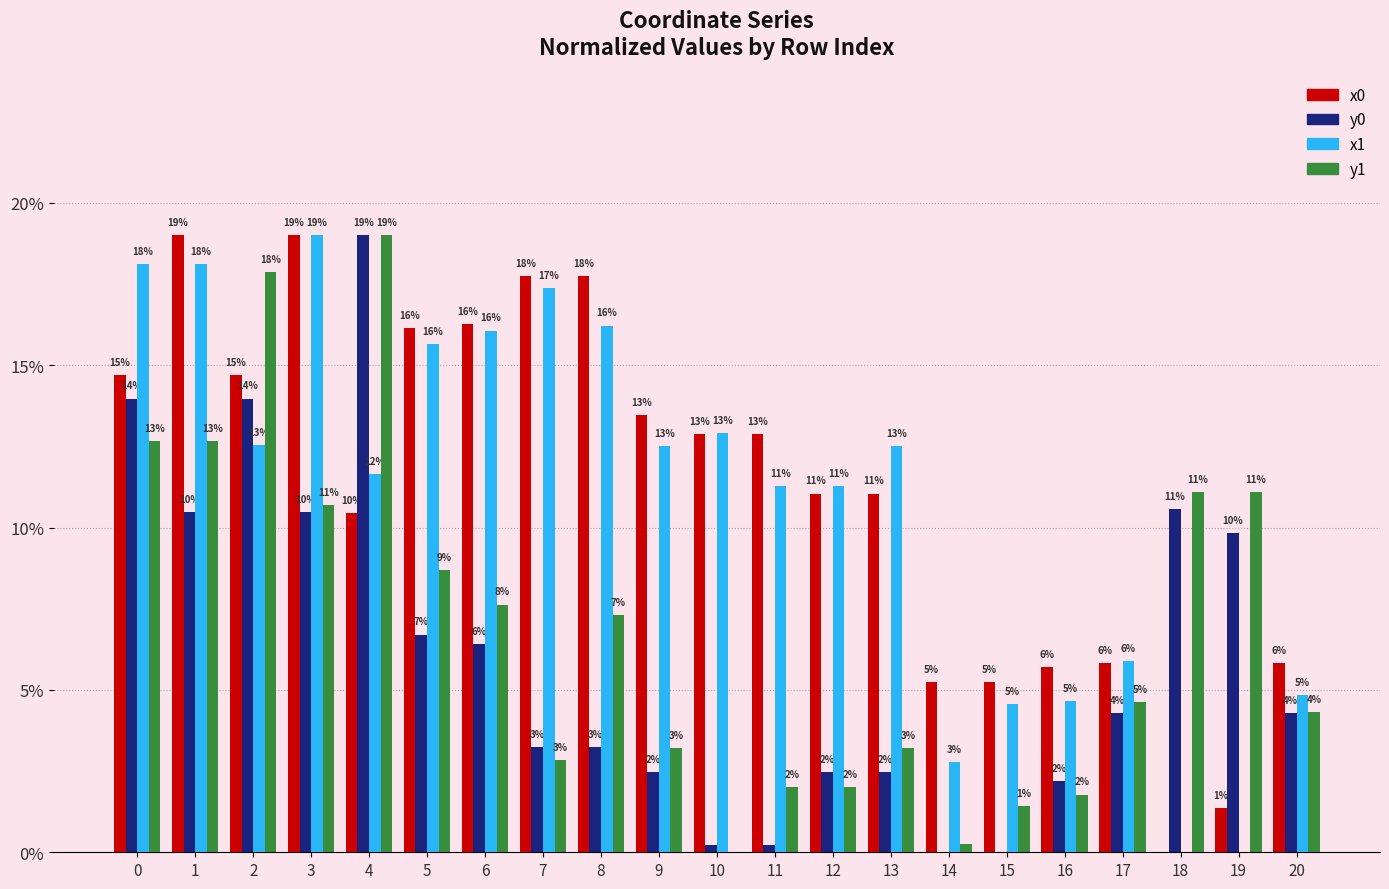

At which category does the chart reach its minimum across all series?

18